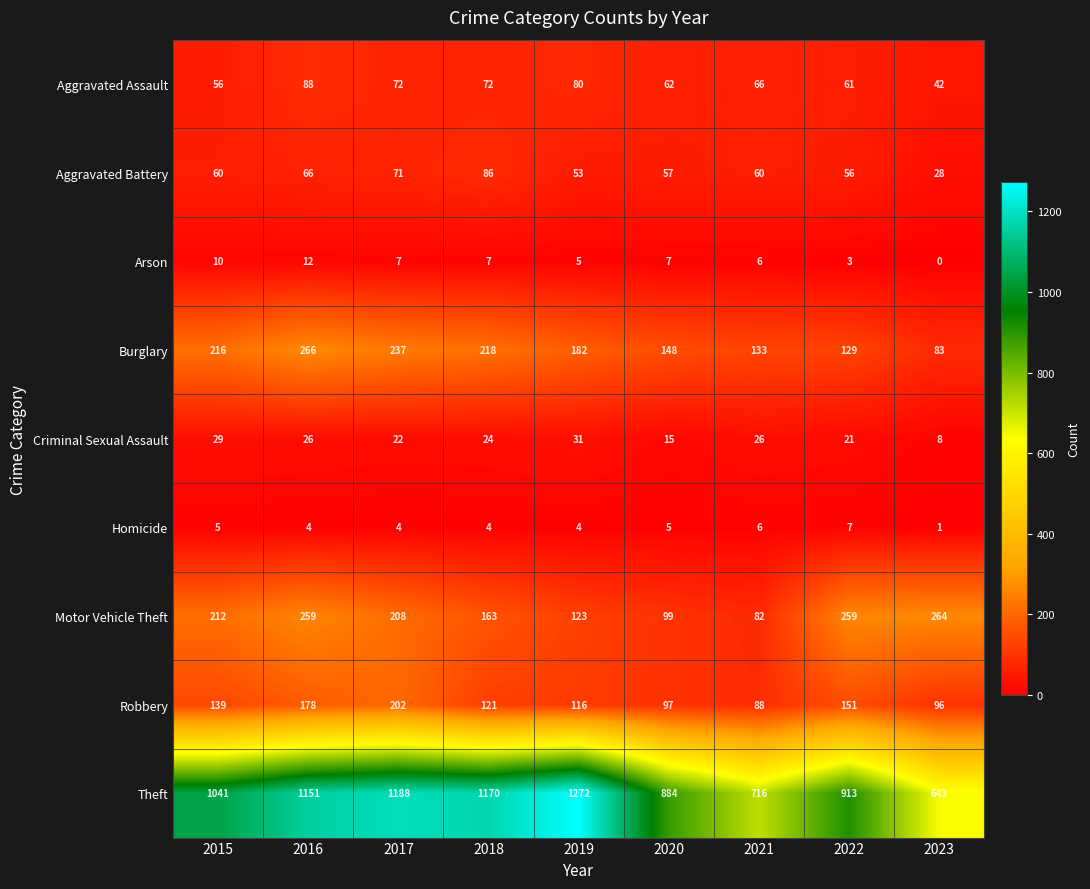

The Arson series shows 4 at 2018. True or false?

False